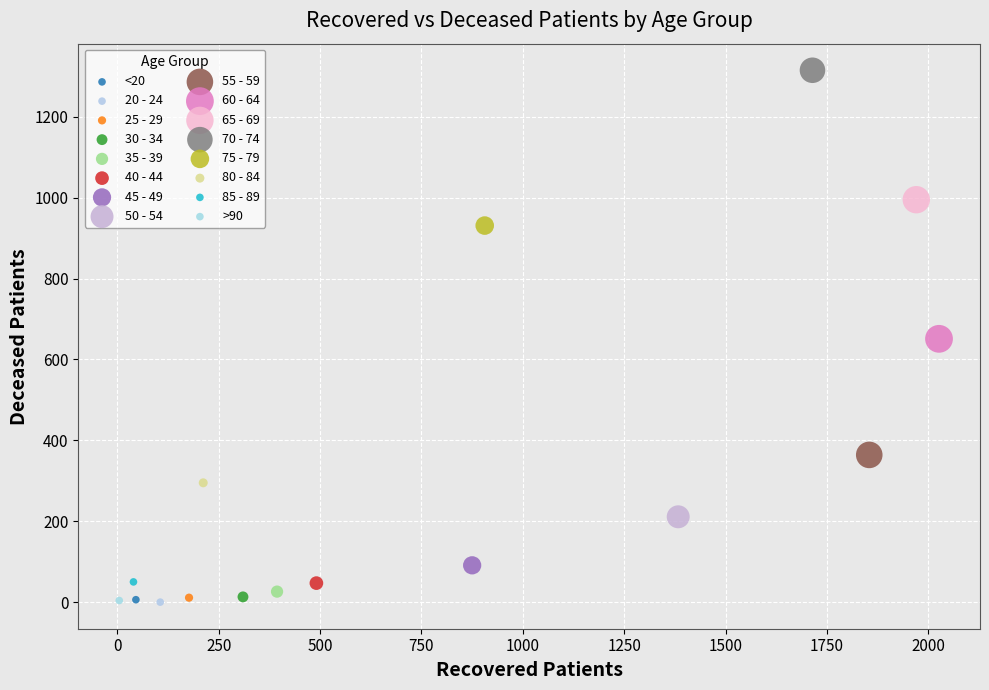

What are all the series names shown in the legend?

<20, 20 - 24, 25 - 29, 30 - 34, 35 - 39, 40 - 44, 45 - 49, 50 - 54, 55 - 59, 60 - 64, 65 - 69, 70 - 74, 75 - 79, 80 - 84, 85 - 89, >90